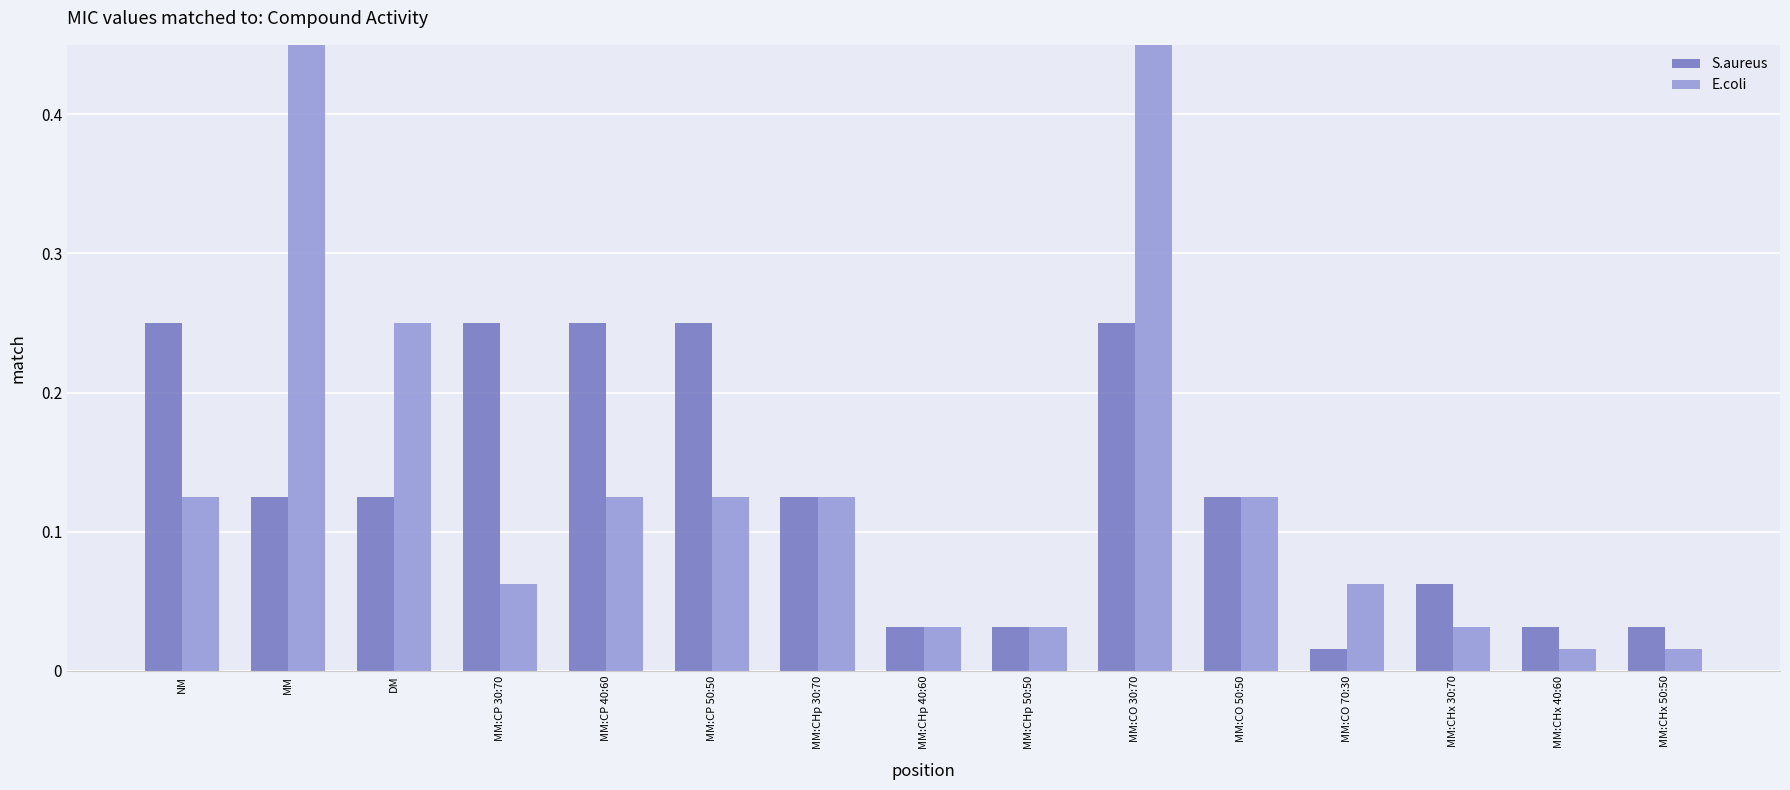

Is it true that S.aureus equals 0.1 at MM:CO 30:70?

False